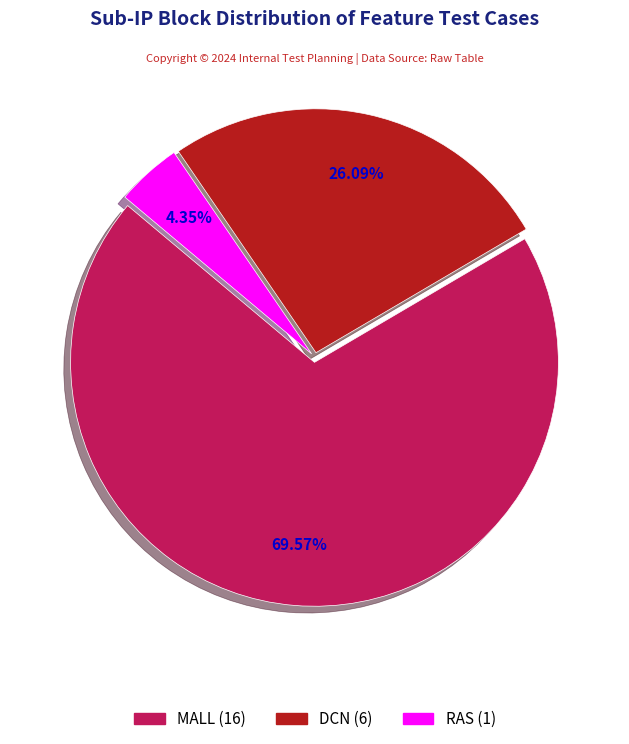

Is there a majority slice in this chart?

Yes